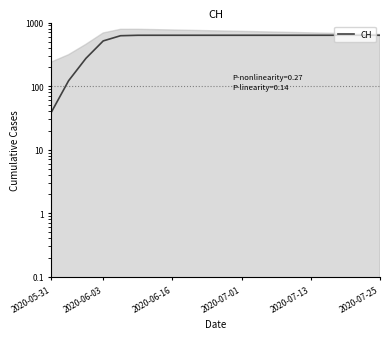

What is the label of the 20th point from the left?

2020-07-25